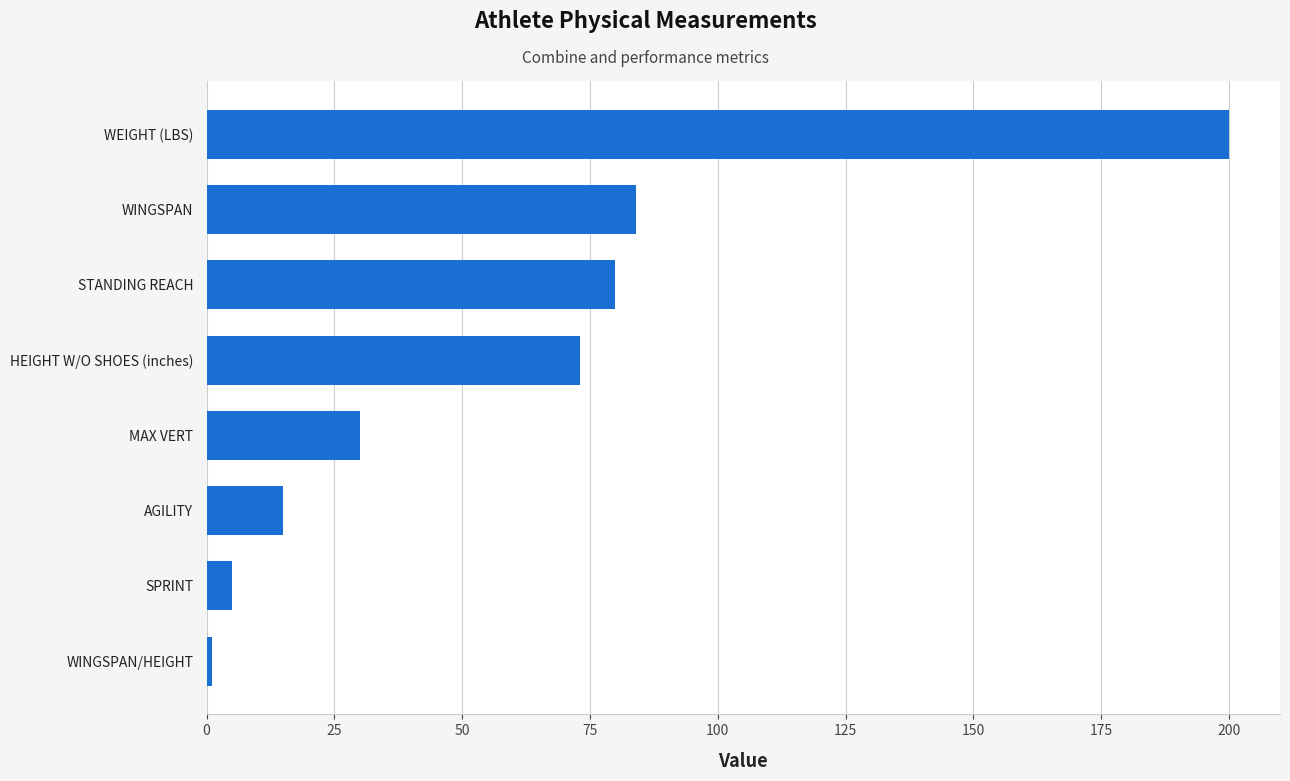

What is the sum of the values at WINGSPAN and MAX VERT?

114.0